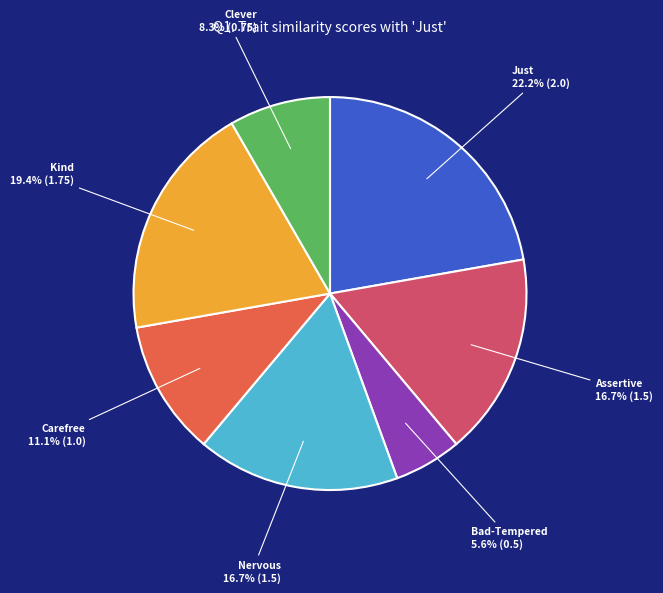

Is there any slice that represents more than half of the pie?

No